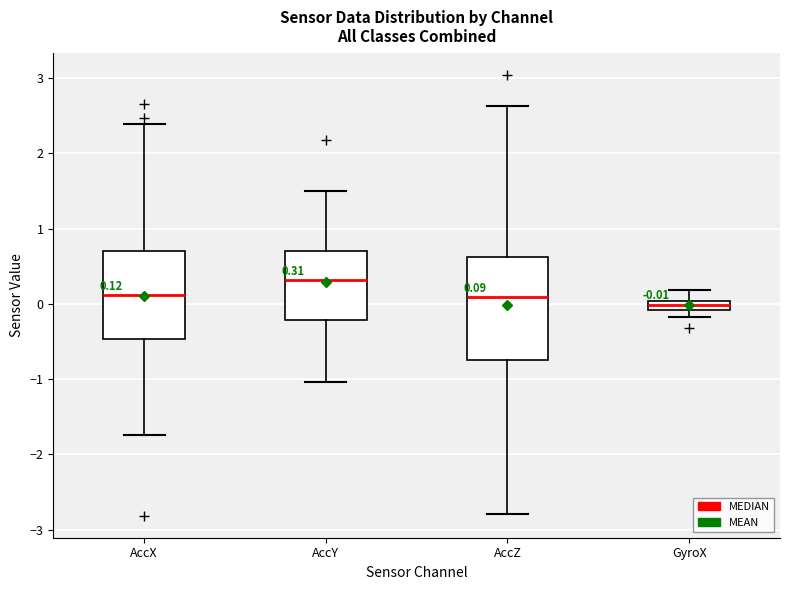

Which box has the lowest median line?

GyroX